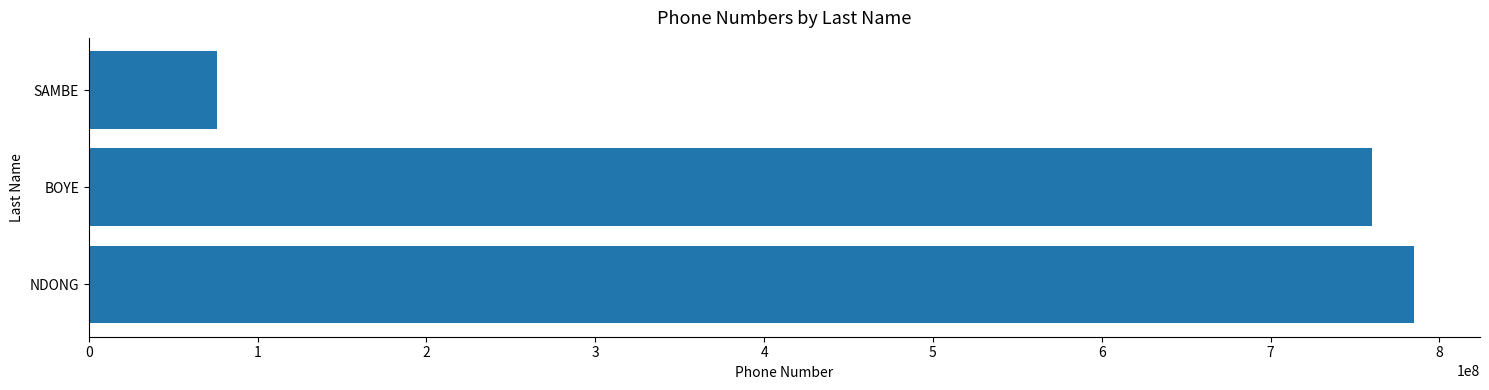

Rank the categories by value from highest to lowest.

NDONG, BOYE, SAMBE